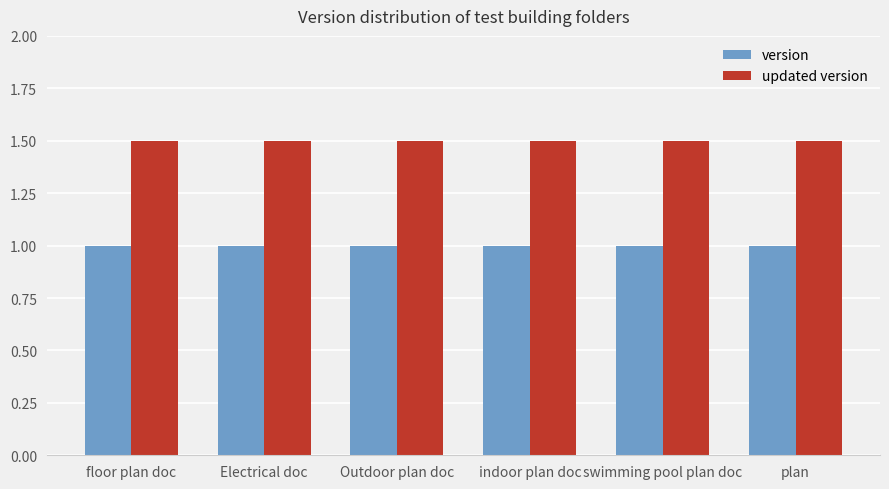

Reading left to right, extract all data points from this chart.

version: floor plan doc=1.0	Electrical doc=1.0	Outdoor plan doc=1.0	indoor plan doc=1.0	swimming pool plan doc=1.0	plan=1.0
updated version: floor plan doc=1.5	Electrical doc=1.5	Outdoor plan doc=1.5	indoor plan doc=1.5	swimming pool plan doc=1.5	plan=1.5